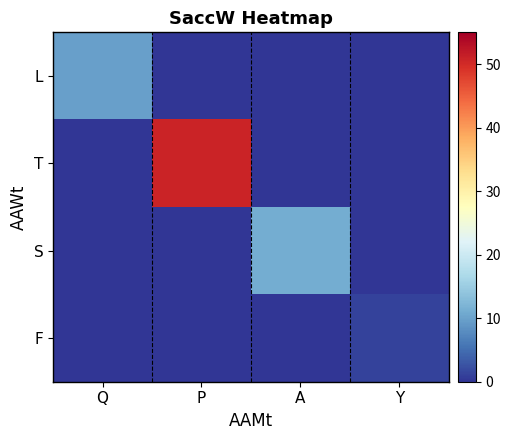

Which series has the largest range (max minus min)?

T